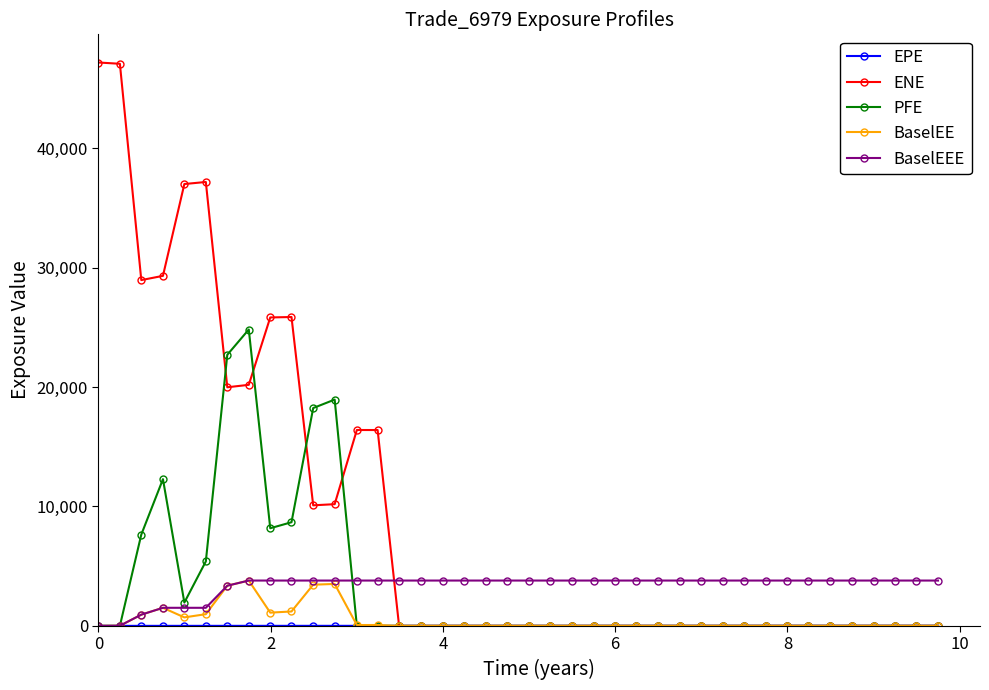

What is the highest value of the BaselEEE series?

3795.0